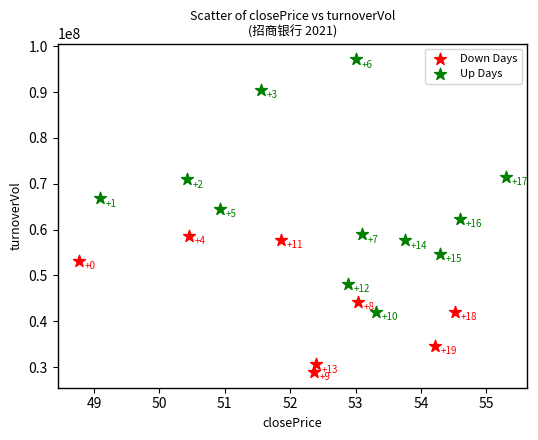

Which series reaches the minimum Y coordinate?

Down Days